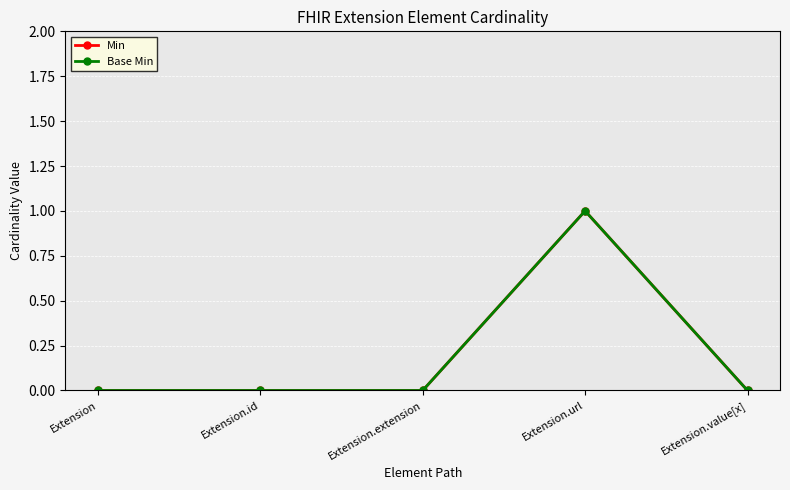

What is the difference between the maximum and second lowest values in the Base Min series?

1